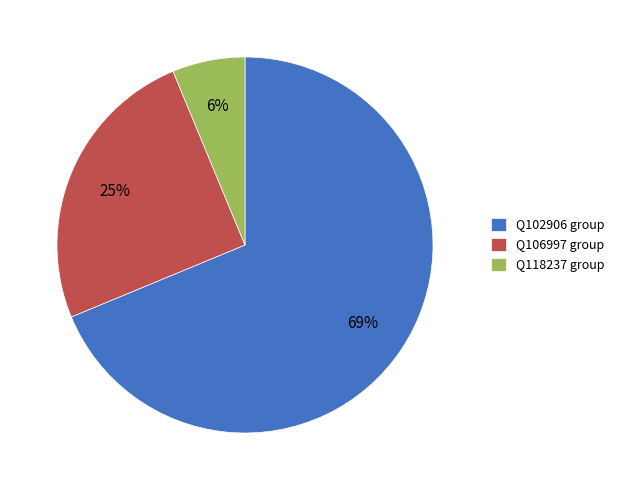

How many slices are in this pie chart?

3